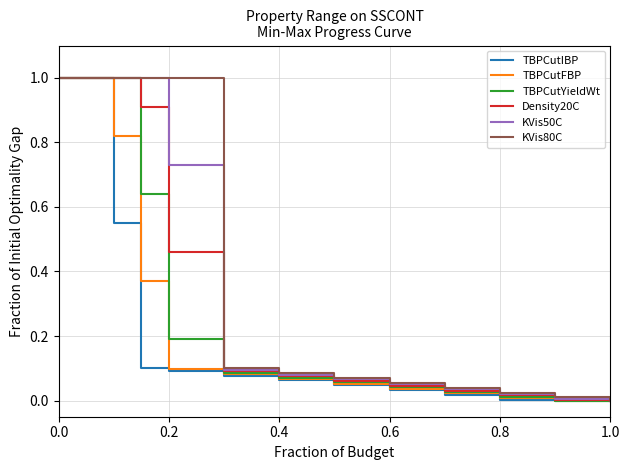

What is the highest value of the TBPCutFBP series?

1.0